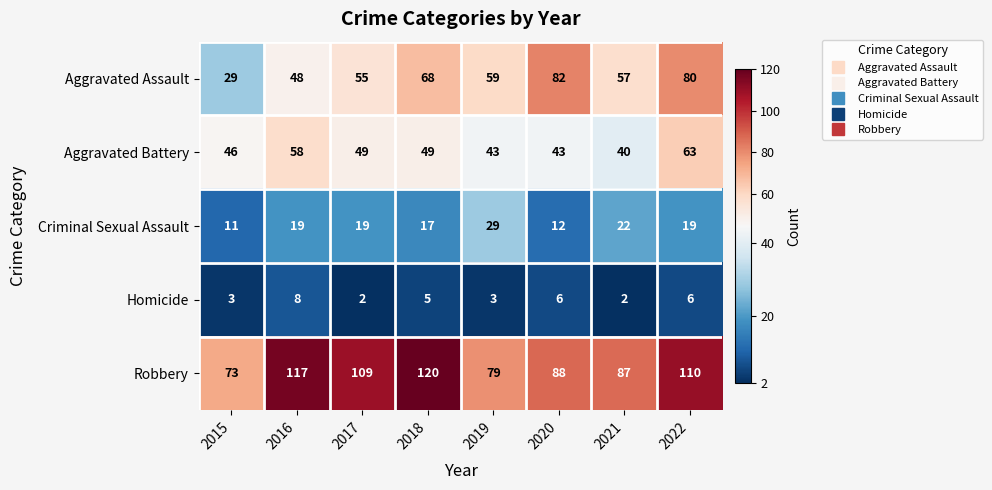

At which category is the sum across all series the highest?

2022